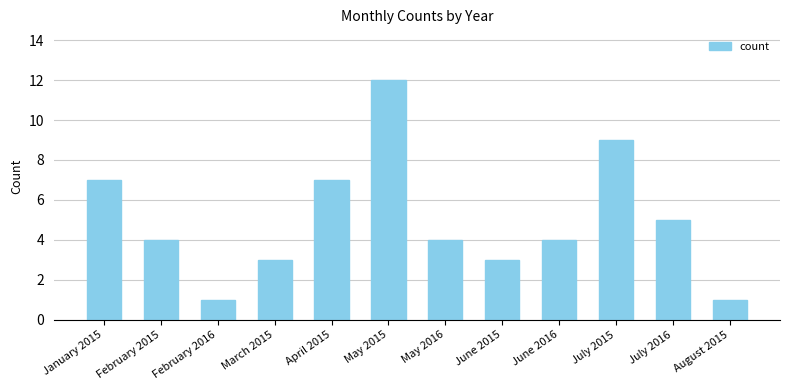

Are the bars horizontal?

No